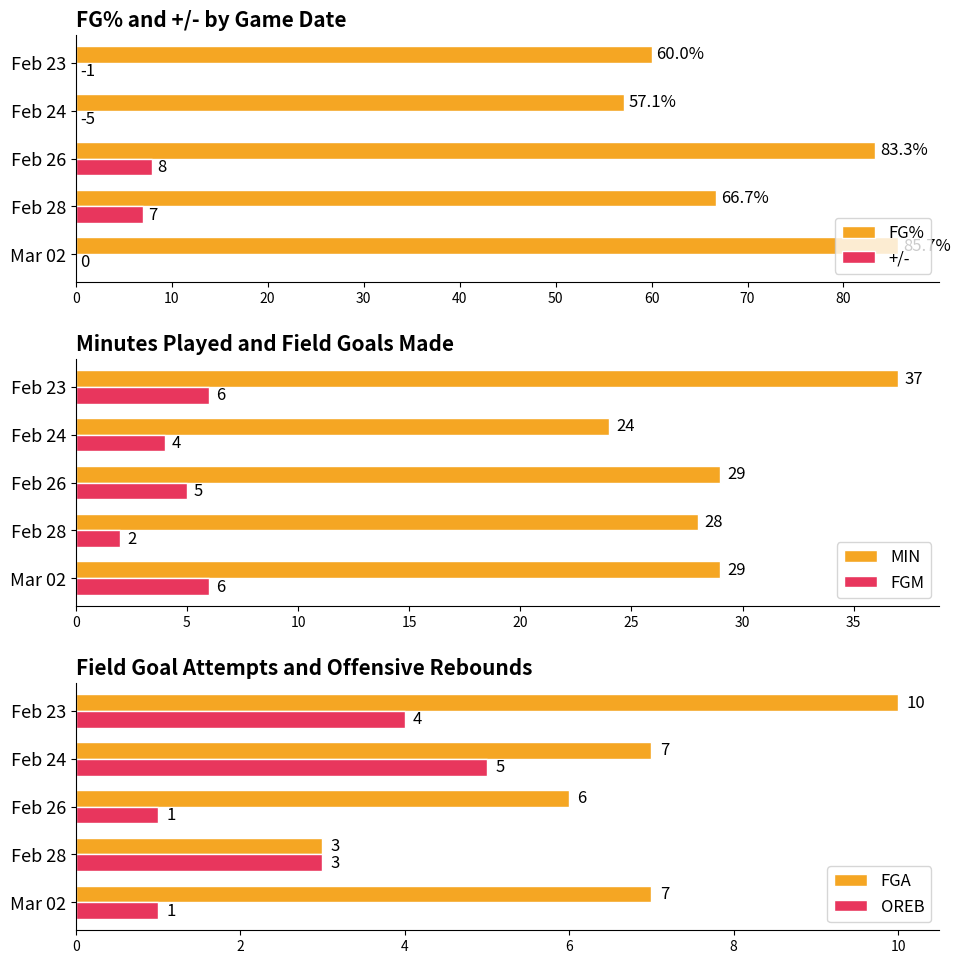

What are all the series names shown in the legend?

FG%, +/-, MIN, FGM, FGA, OREB